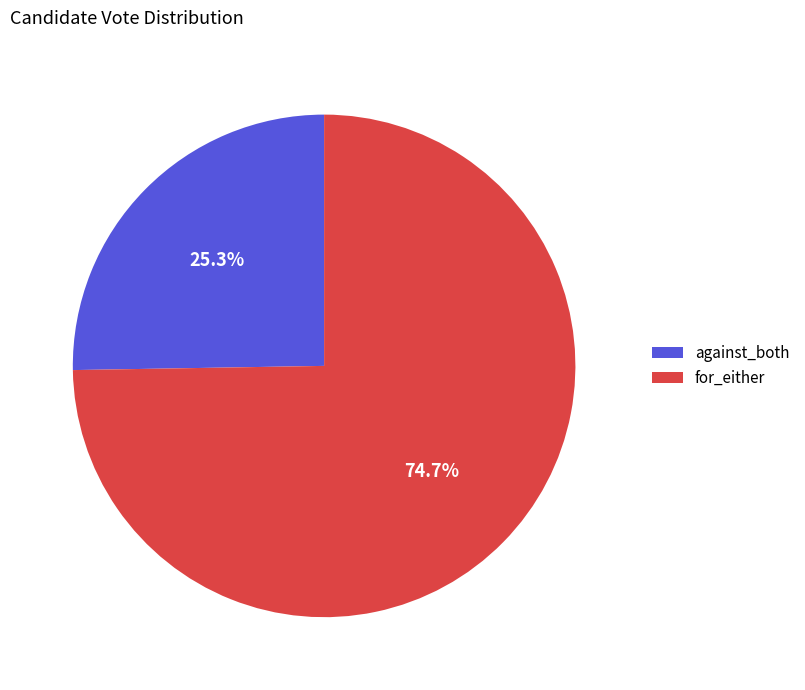

Does any single category account for the majority?

Yes